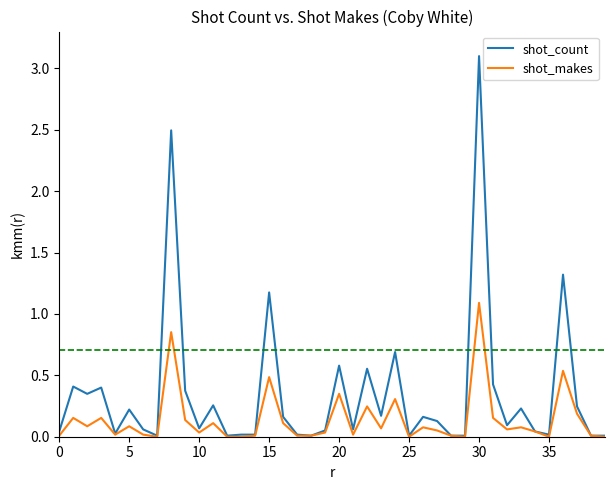

True or false: shot_makes has more than 1 points higher than both neighbors.

True